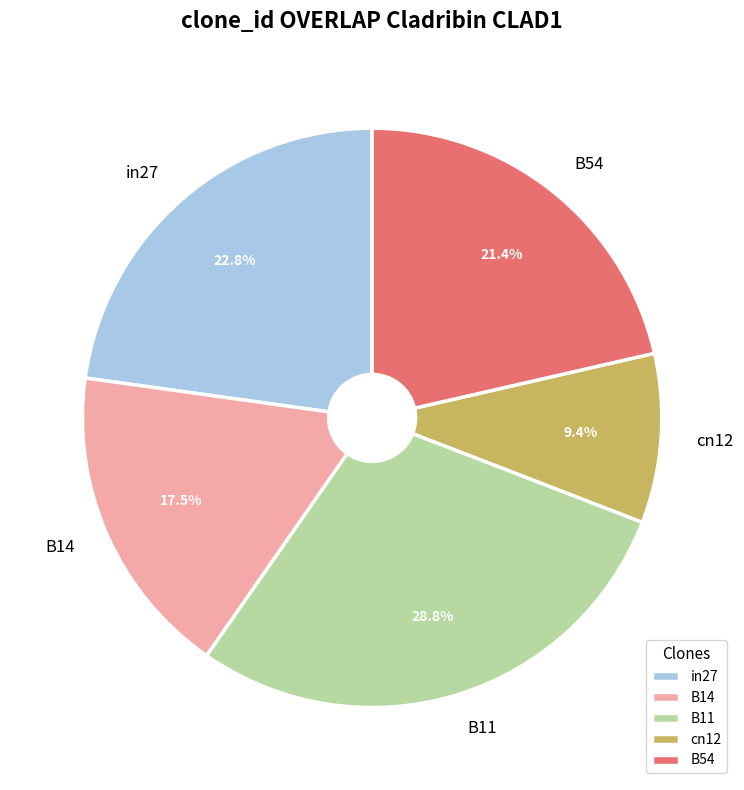

Which category has the biggest portion of the pie?

B11